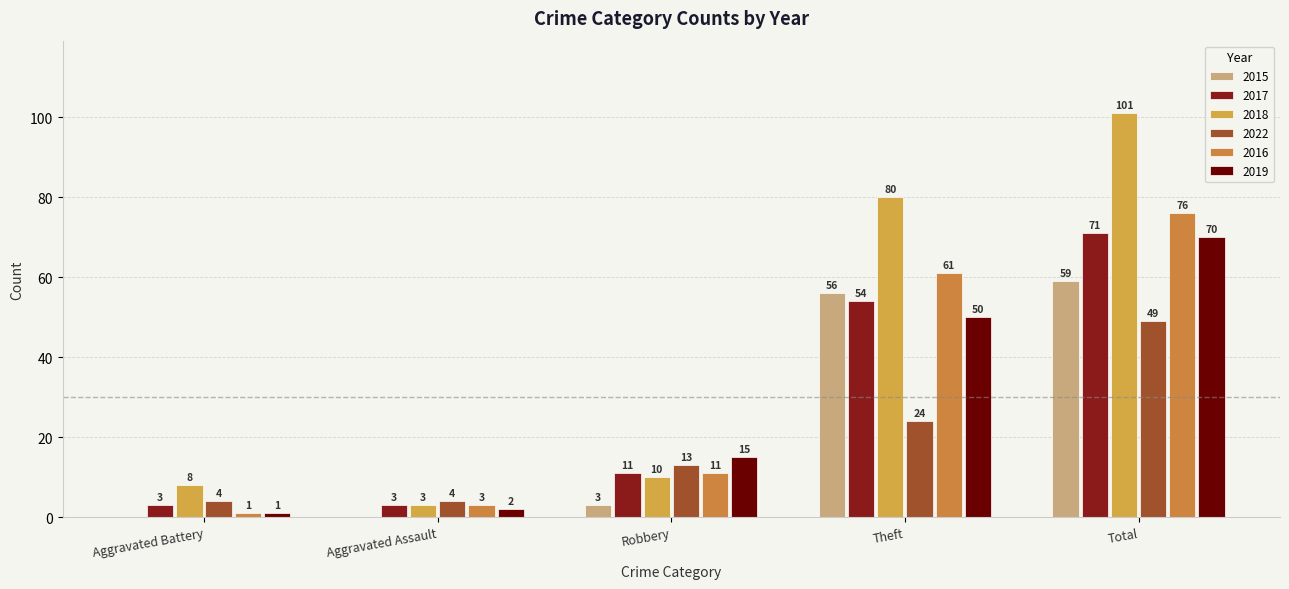

Does the chart contain stacked bars?

No